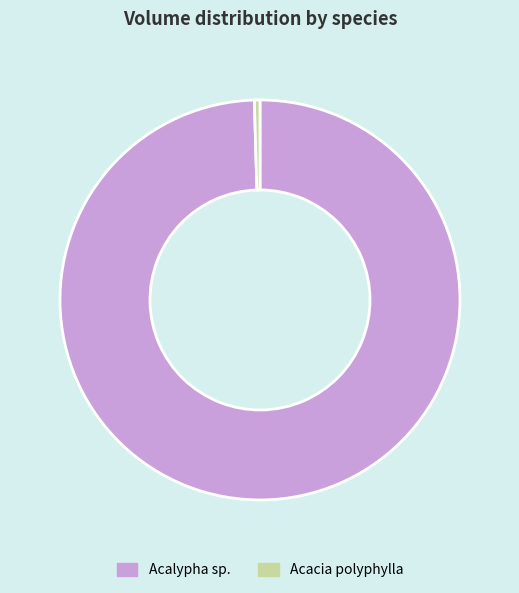

Is there a majority slice in this chart?

Yes